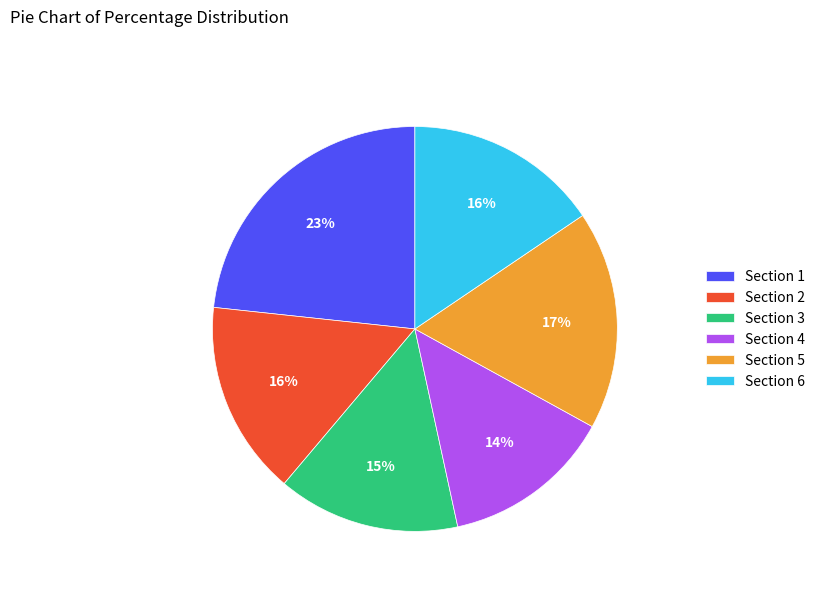

To the nearest percent, what portion does Section 1 represent?

23%